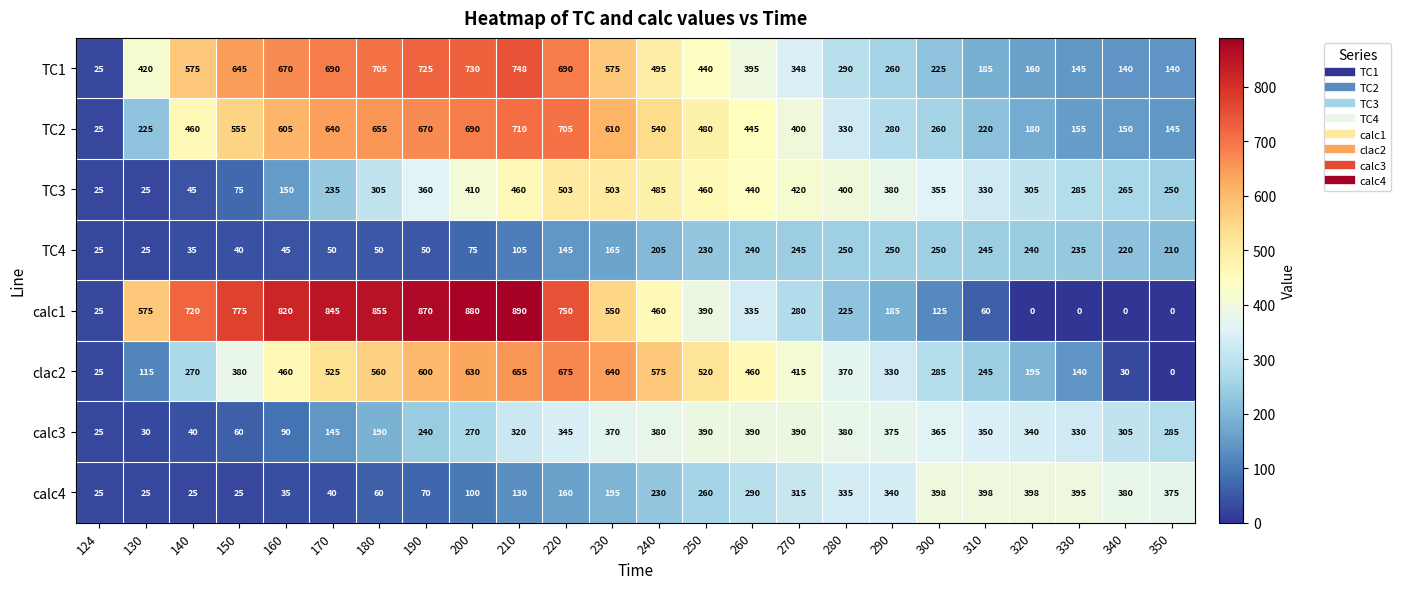

Read the TC4 value at 210.

105